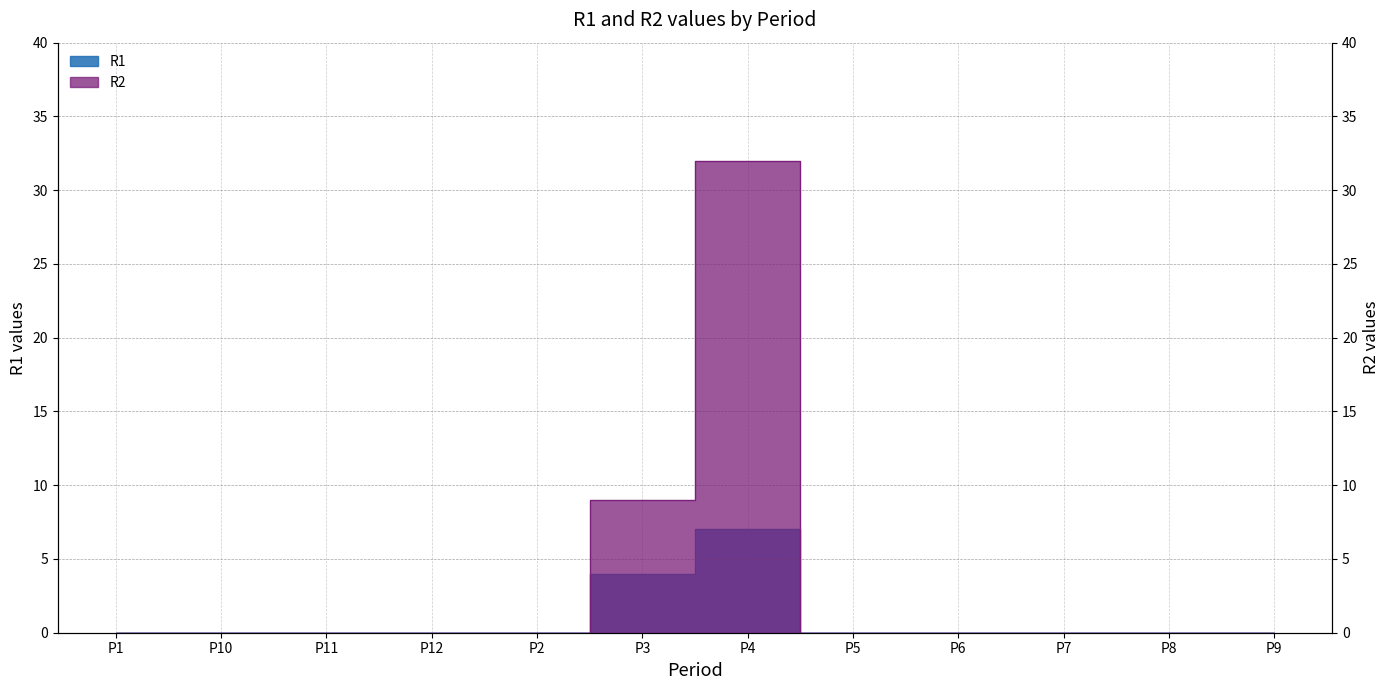

What are all the series names shown in the legend?

R1, R2